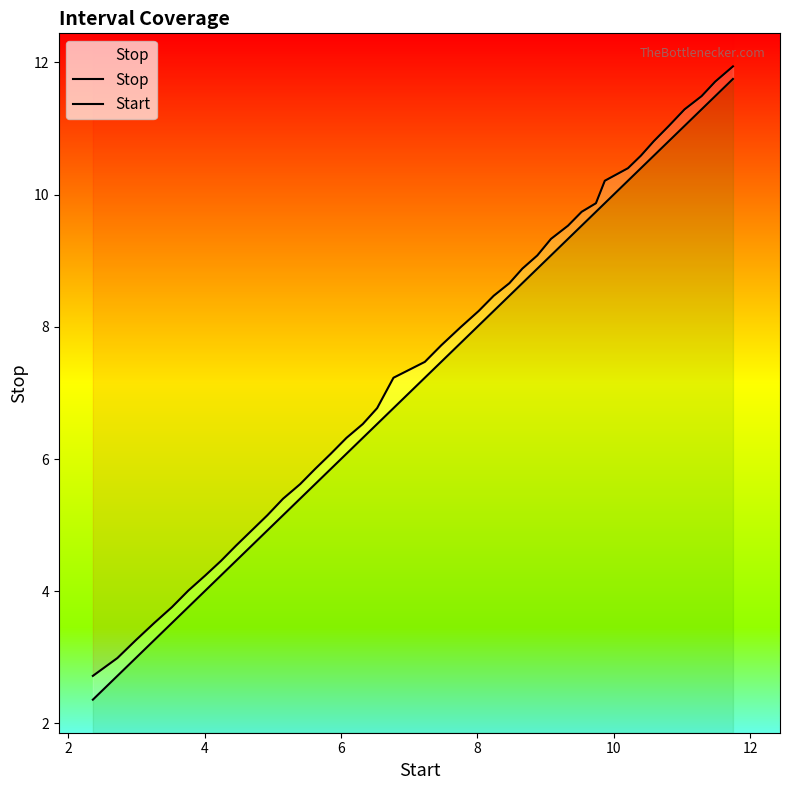

What is the smallest value displayed?

2.4